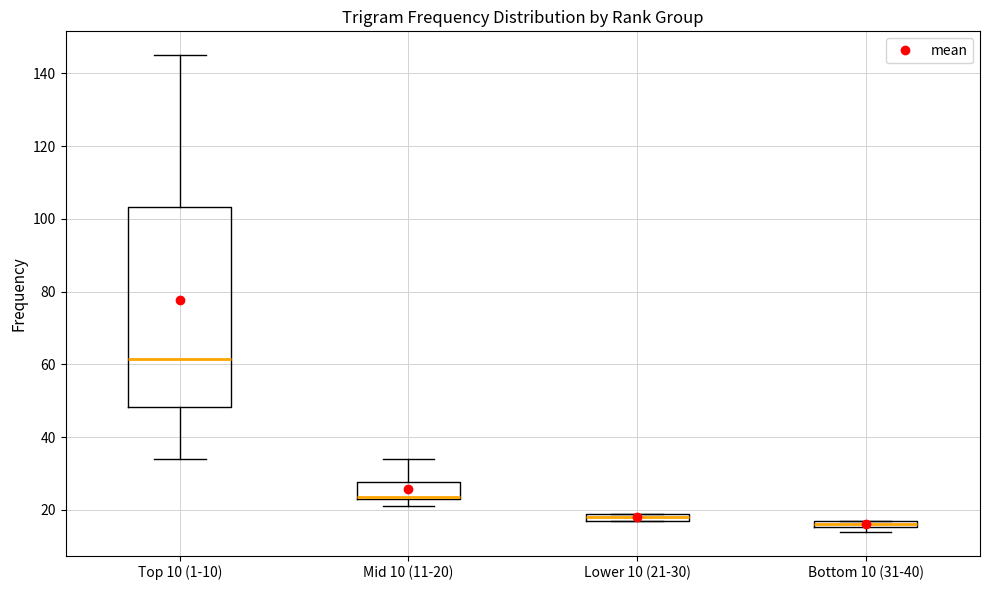

Comparing the boxes themselves (not the whiskers), which one is the tallest?

Top 10 (1-10)